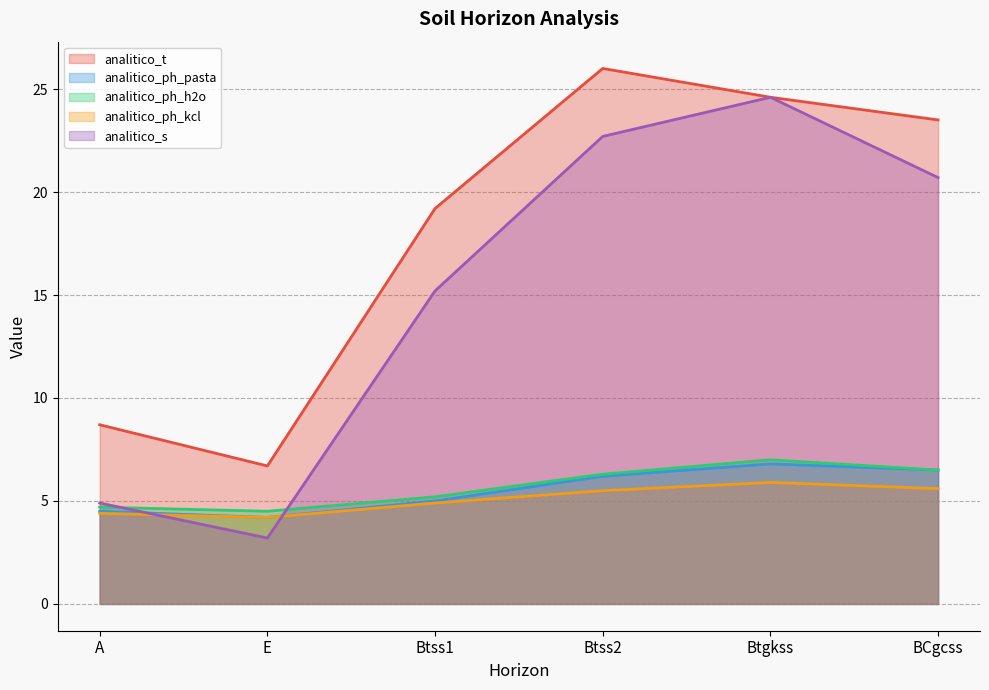

True or false: analitico_ph_h2o and analitico_ph_pasta intersect in this chart.

False